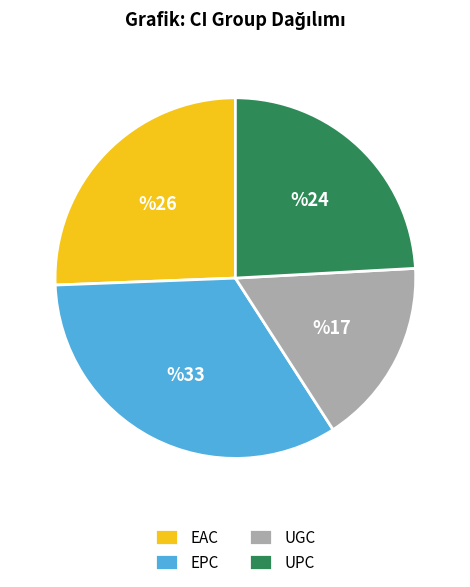

Between EAC and EPC, which is larger?

EPC